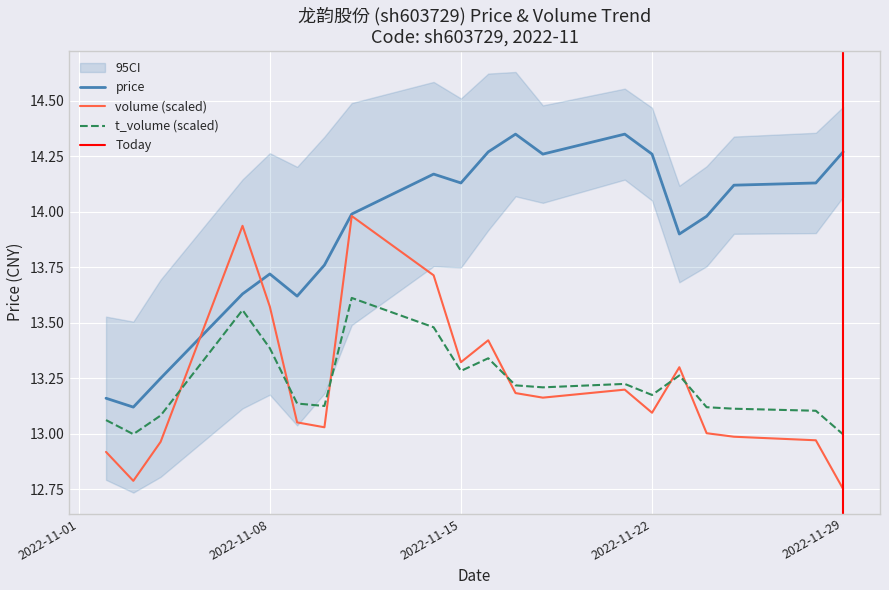

Is it true that volume (scaled) equals 3.0 at 2022-11-15?

False